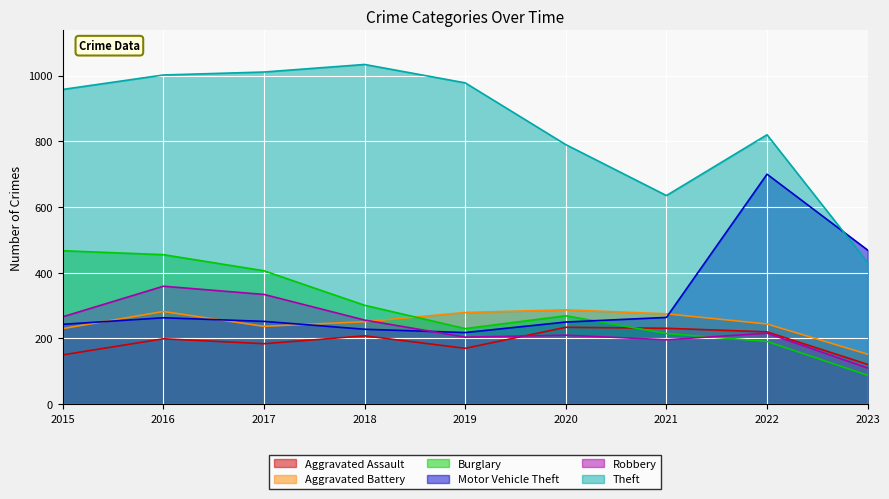

Rank the series by their maximum value, from highest to lowest.

Theft, Motor Vehicle Theft, Burglary, Robbery, Aggravated Battery, Aggravated Assault